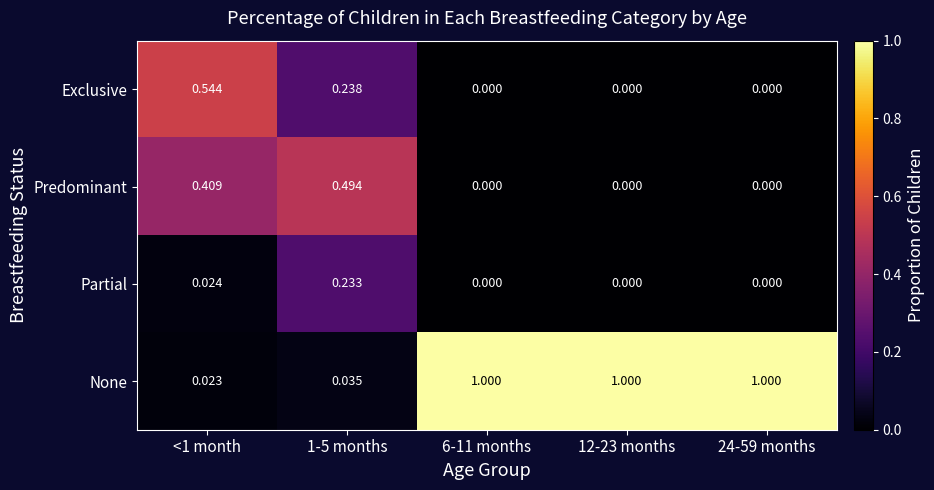

Rank the series by their maximum value, from highest to lowest.

None, Exclusive, Predominant, Partial